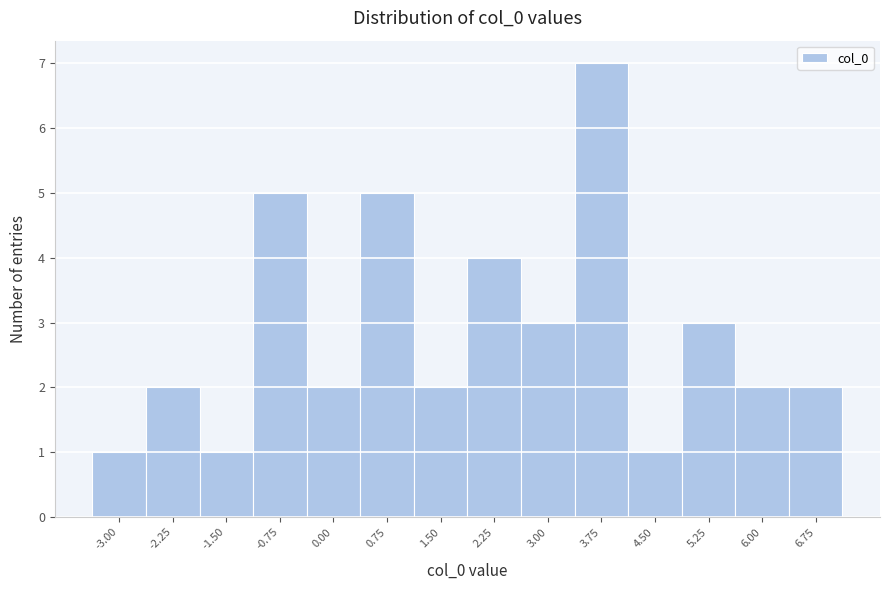

Reading left to right, list all the values displayed in this chart.

-3.00=1	-2.25=2	-1.50=1	-0.75=5	0.00=2	0.75=5	1.50=2	2.25=4	3.00=3	3.75=7	4.50=1	5.25=3	6.00=2	6.75=2